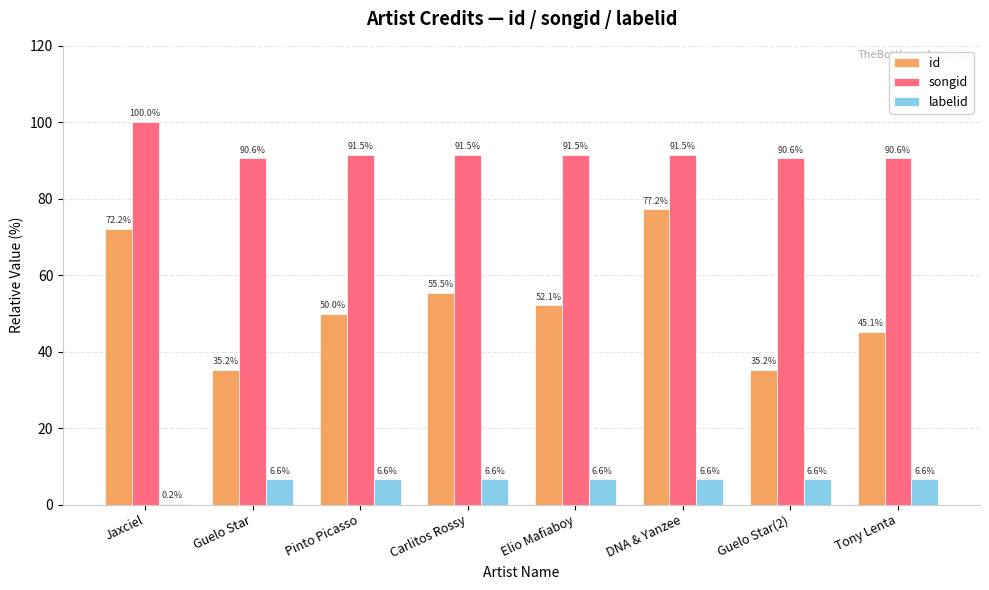

Reading left to right, what are all the values shown in this chart?

id: 72.2	35.2	50.0	55.5	52.1	77.2	35.2	45.1
songid: 100.0	90.6	91.5	91.5	91.5	91.5	90.6	90.6
labelid: 0.2	6.6	6.6	6.6	6.6	6.6	6.6	6.6